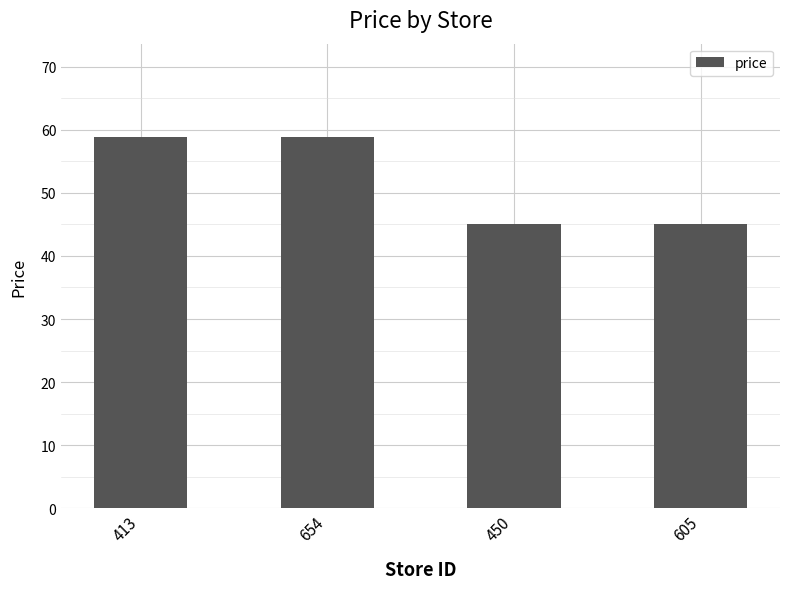

Reading left to right, extract all data points from this chart.

413=58.9	654=58.9	450=45.0	605=45.0